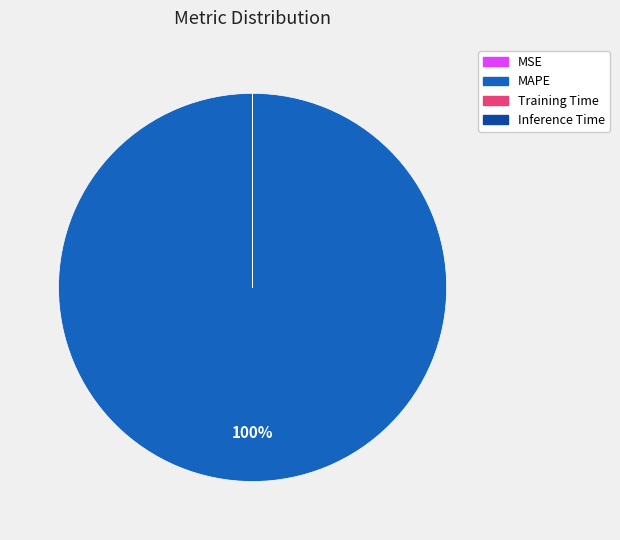

To the nearest percent, what is the difference between the largest and smallest slice percentages?

100%